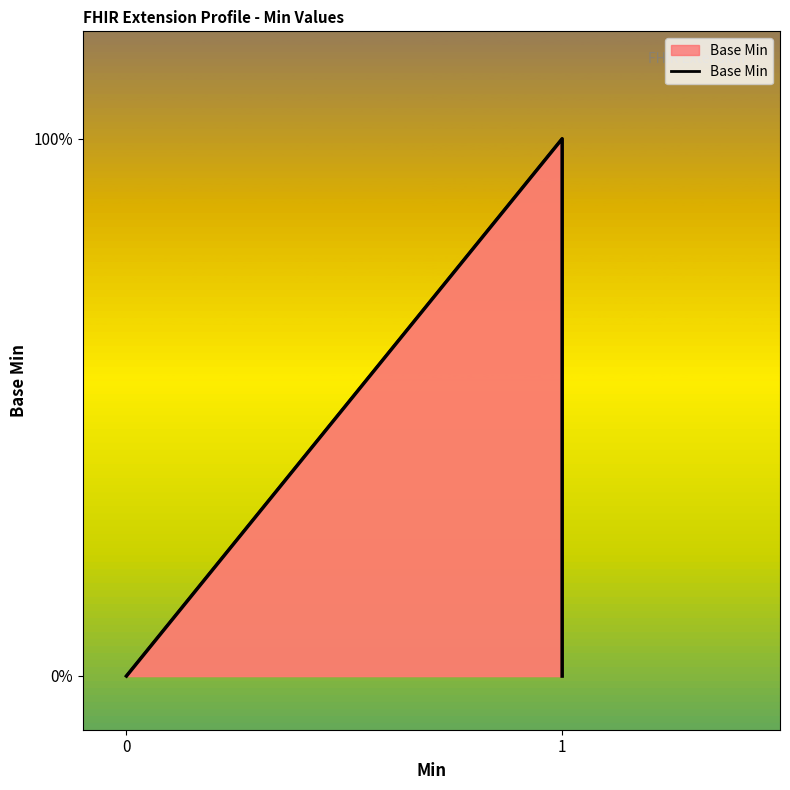

What is the greatest value displayed?

1